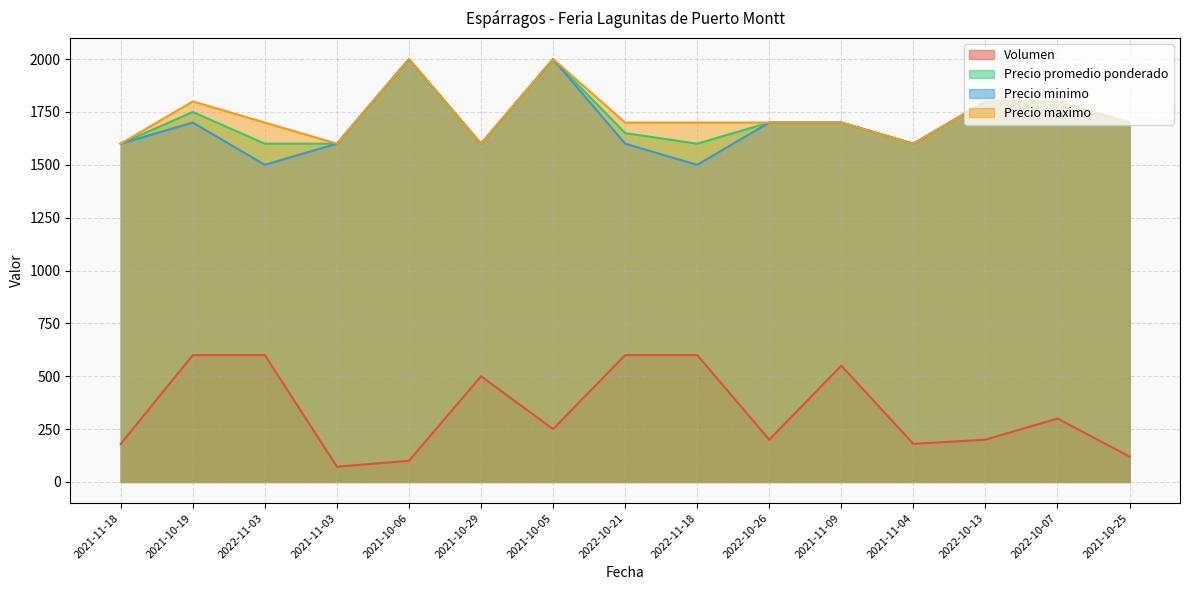

True or false: Volumen and Precio minimo cross at least once.

False